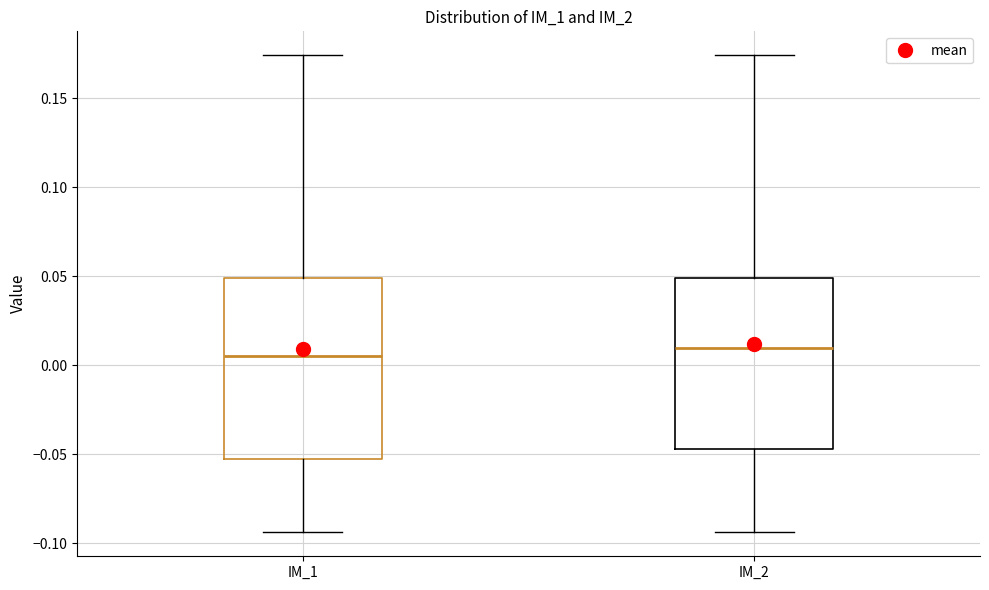

Reading left to right, transcribe this box plot: for each box, give where its median line is, the range the box spans, and where its two whiskers end, as read against the y-axis. The values are not printed on the chart, so give them approximately, as read against the axis.

IM_1: median 0.005, box -0.055 to 0.050, whiskers -0.095 to 0.175
IM_2: median 0.010, box -0.045 to 0.050, whiskers -0.095 to 0.175